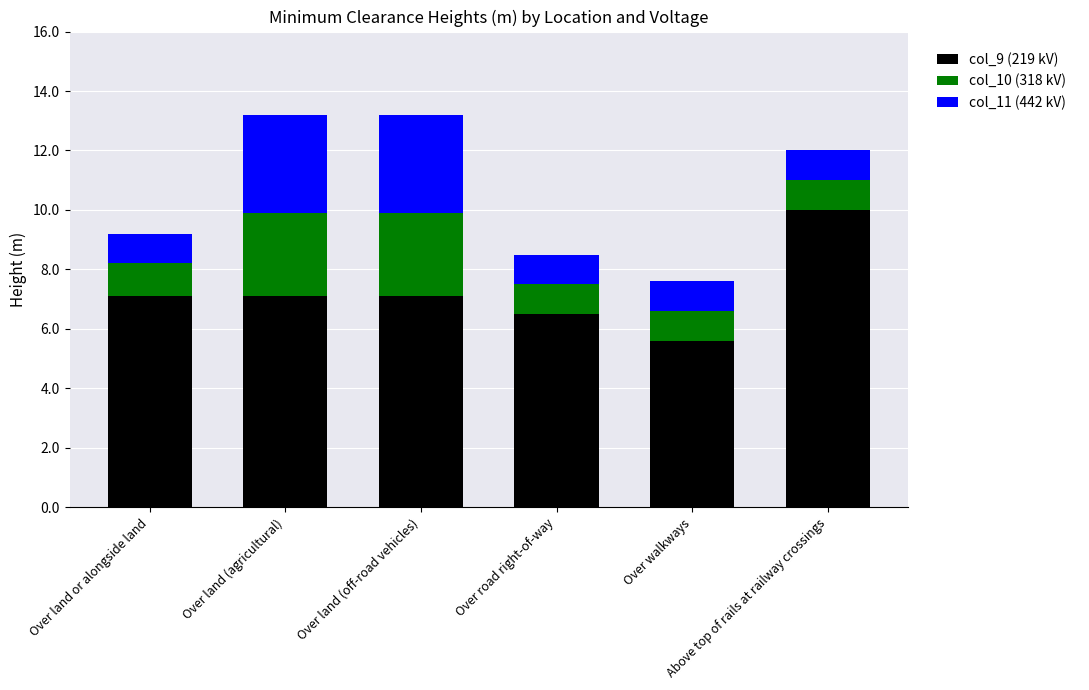

What is the highest value of the col_9 (219 kV) series?

10.0